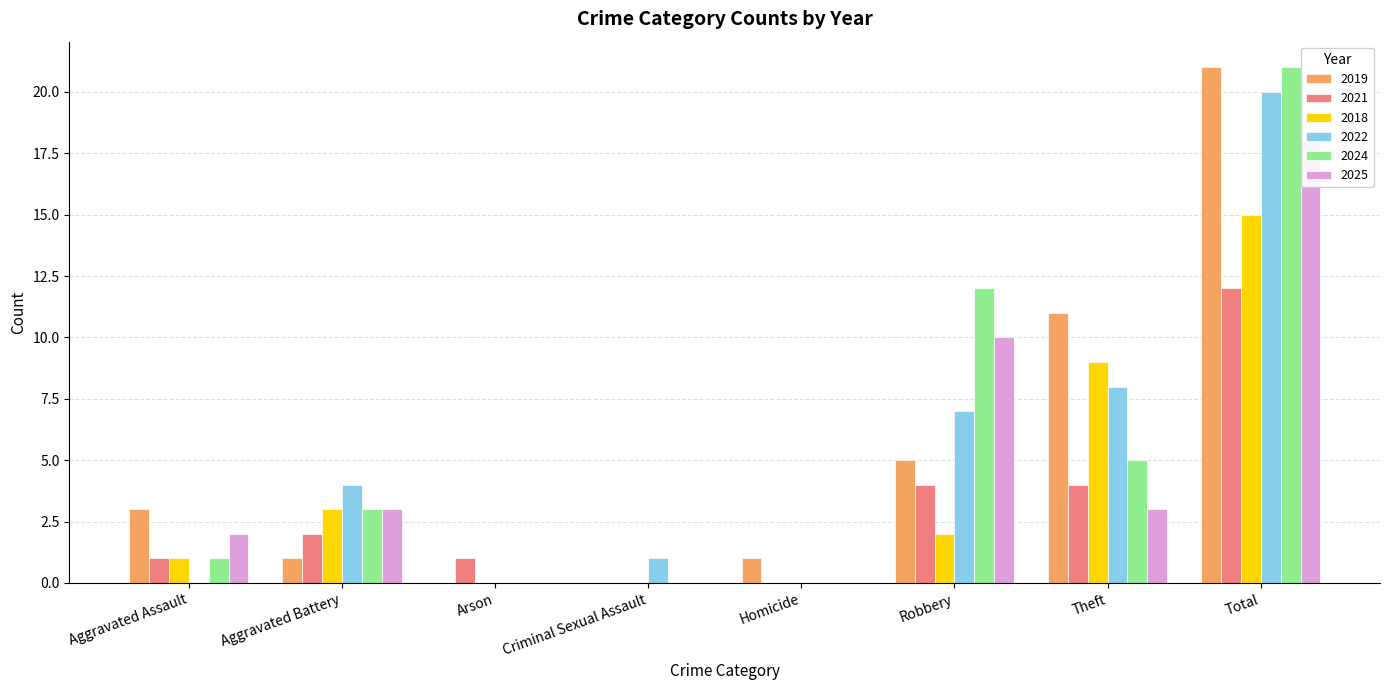

Rank the series at Total from highest to lowest value.

2019, 2024, 2022, 2025, 2018, 2021